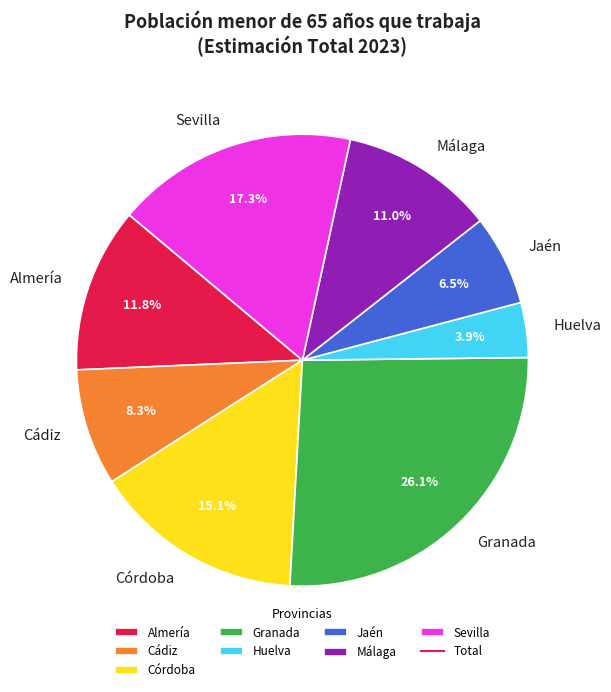

Is it true that Almería is 12% of the pie?

True